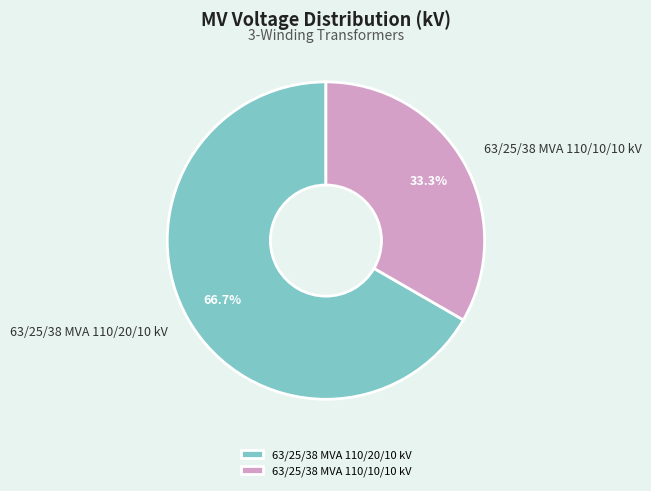

Which category has the smallest portion of the pie?

63/25/38 MVA 110/10/10 kV